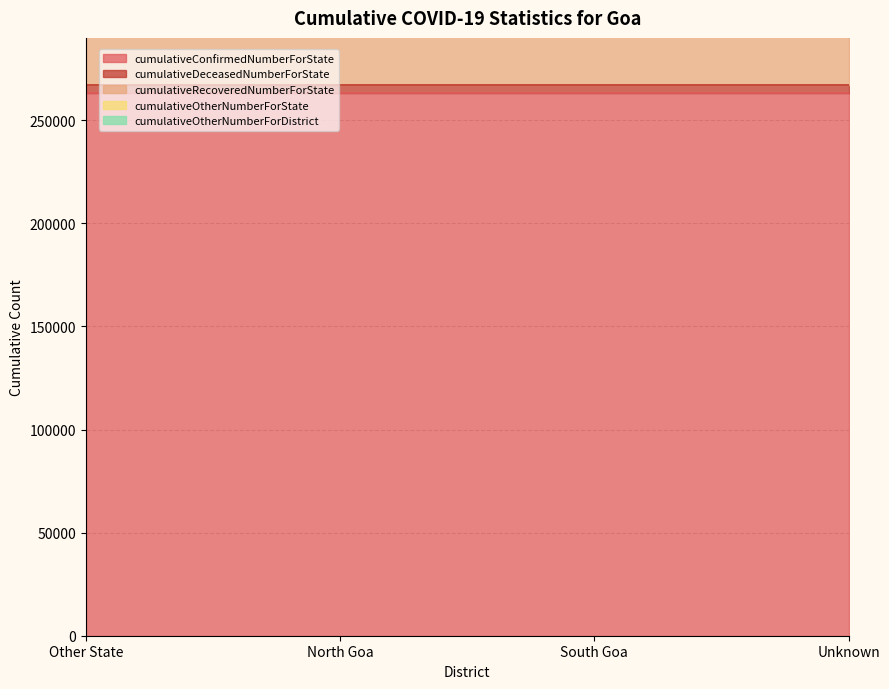

Which series changed the most between Other State and South Goa?

cumulativeConfirmedNumberForState